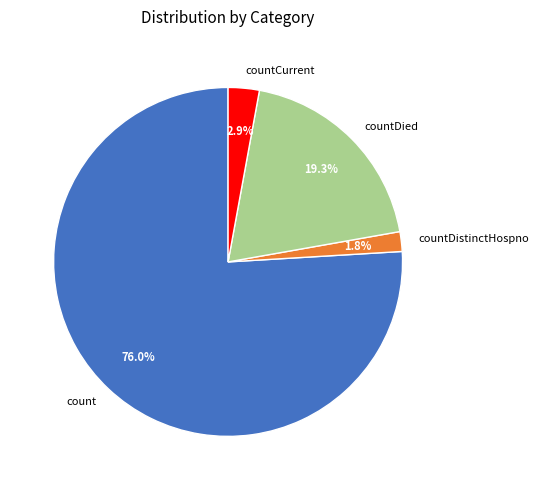

Does count account for over 50% of the chart?

Yes